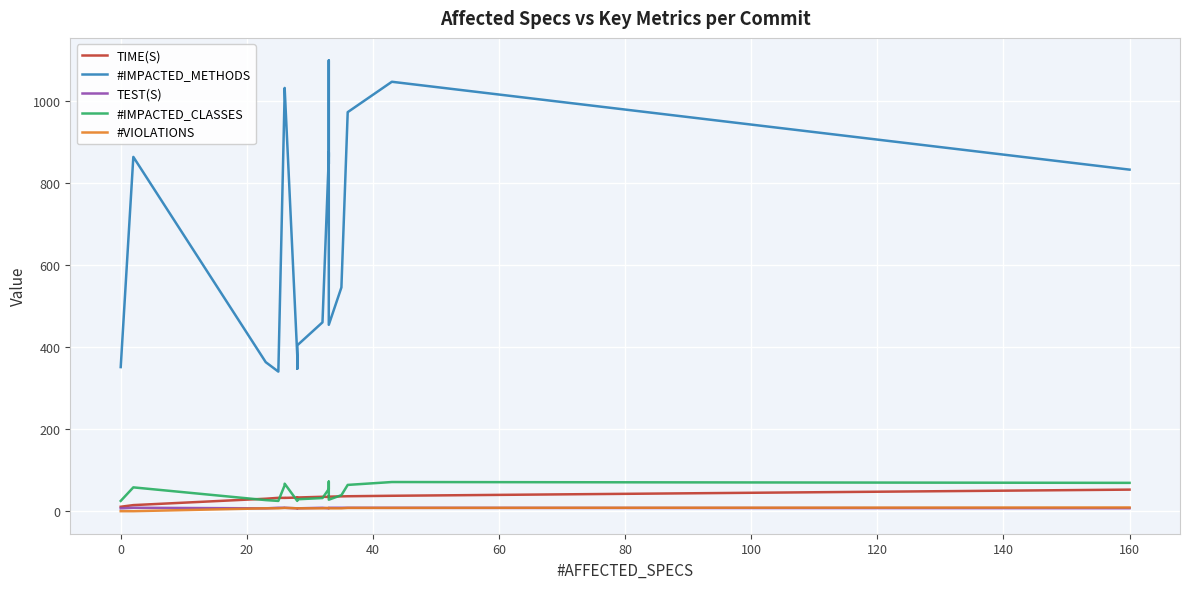

Is it true that #IMPACTED_METHODS equals 472.2 at 0?

False